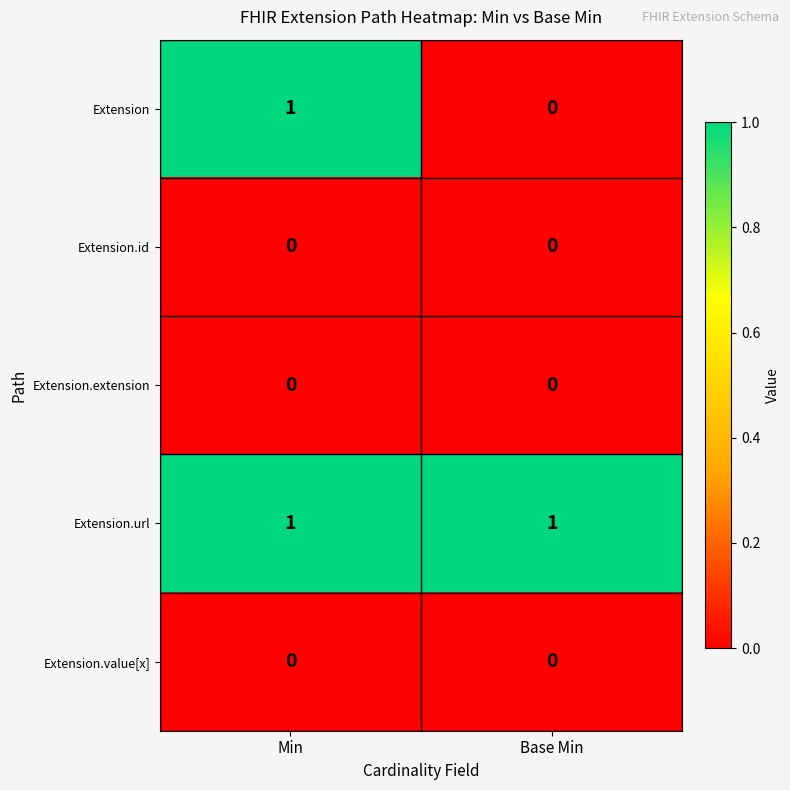

At which label is Extension closest to 0?

Base Min